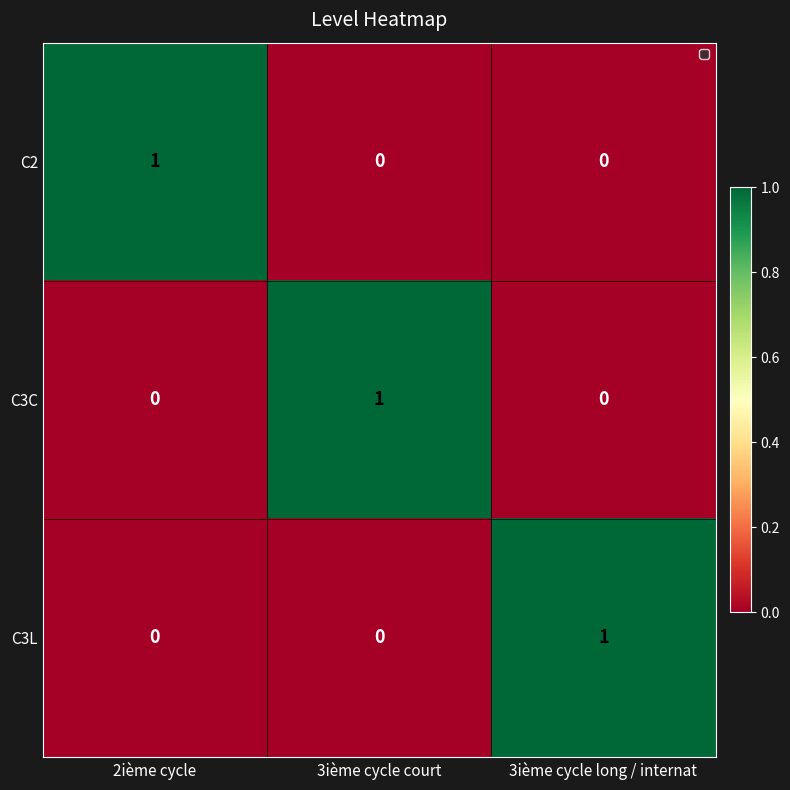

How many C3C values are between 0 and 1?

3